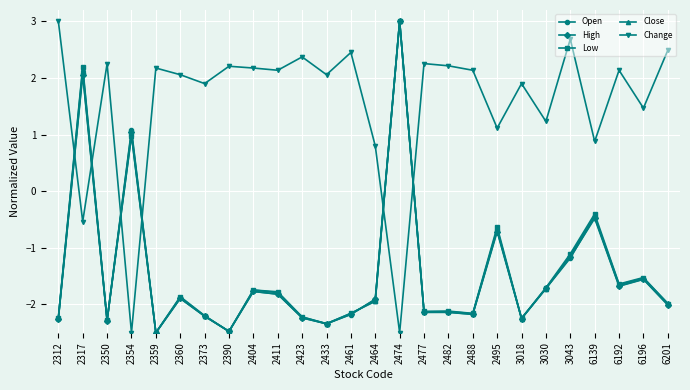

Where is Close nearest to the value 0?

6139